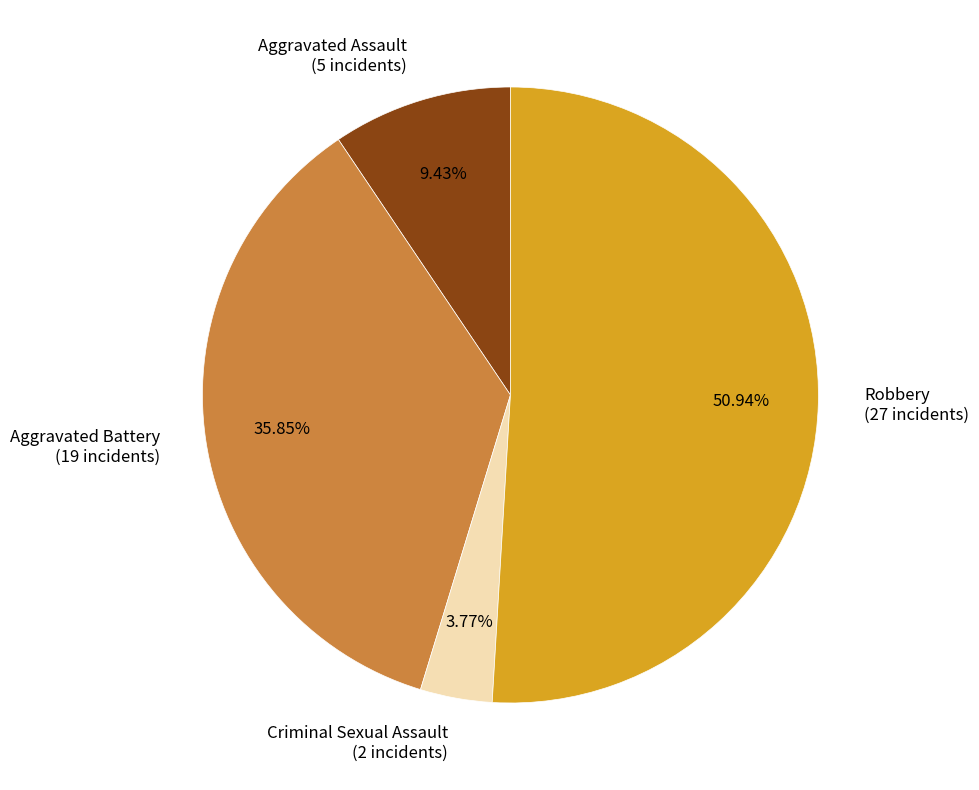

Which category accounts for the majority?

Robbery